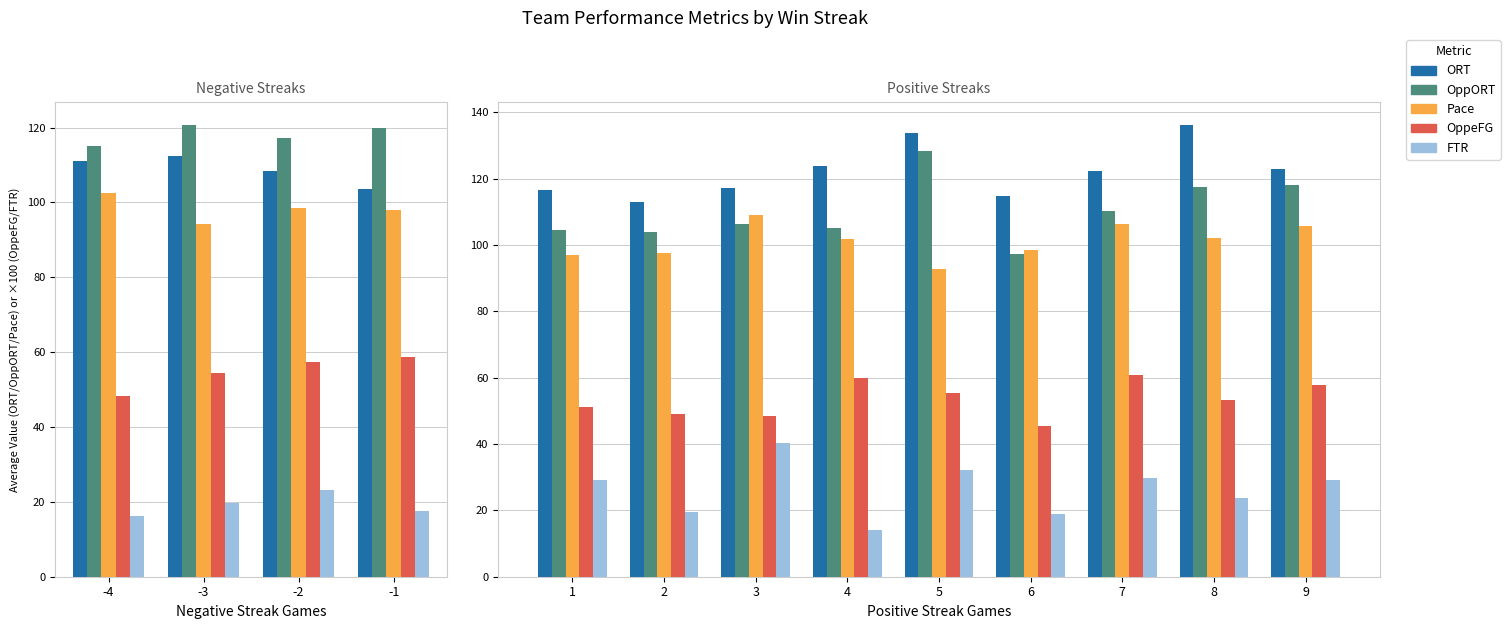

What is the value of the Pace bar at the 5th from the left?

92.7